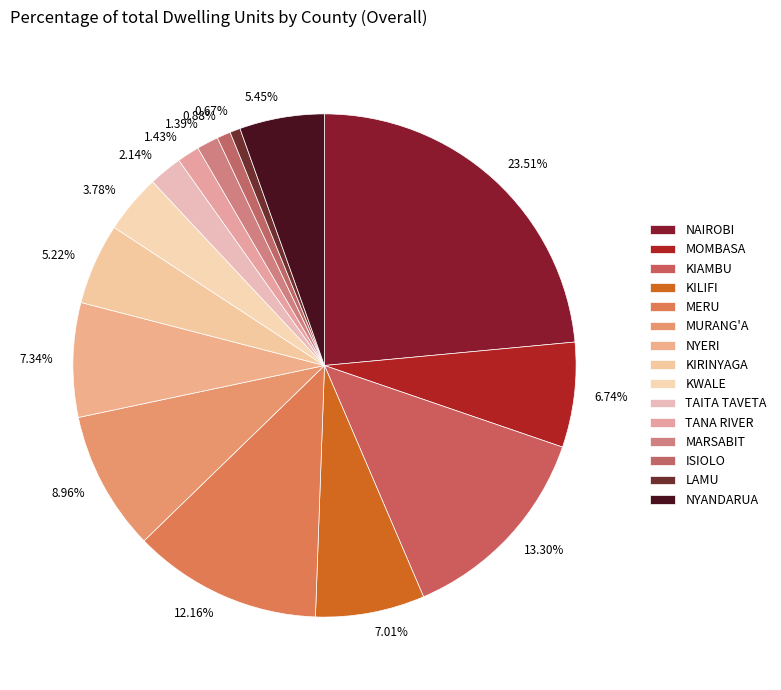

Combined, do KWALE and MOMBASA account for over 50%?

No